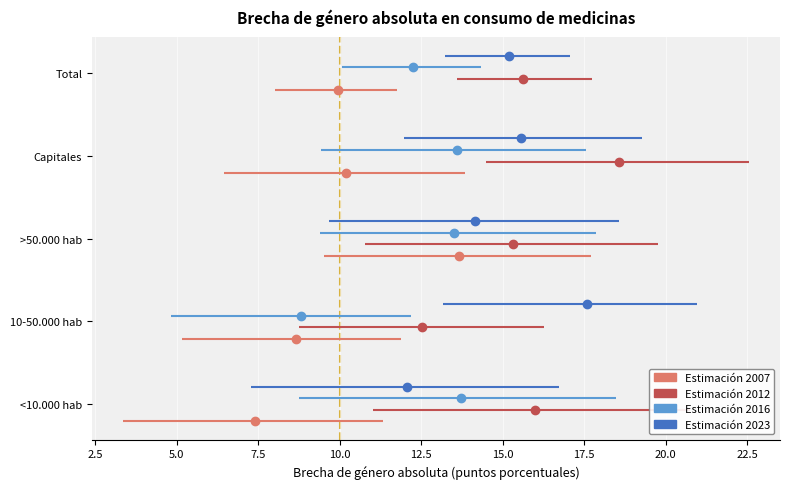

What are all the series names shown in the legend?

Estimación 2007, Estimación 2012, Estimación 2016, Estimación 2023